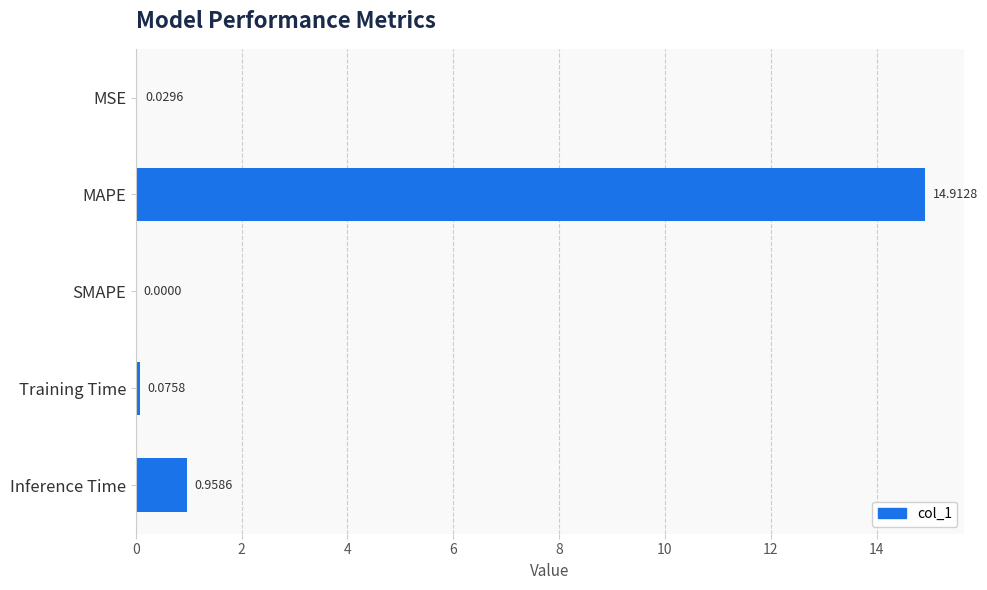

What is the change in value from MSE to MAPE?

+14.9